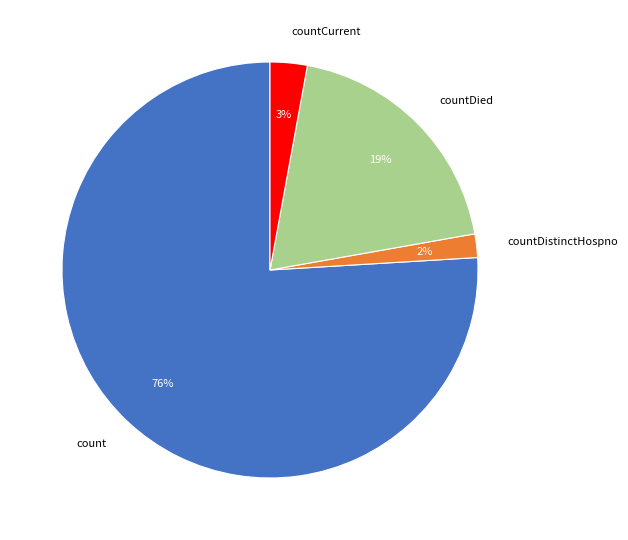

To the nearest percent, what portion does countDistinctHospno represent?

2%